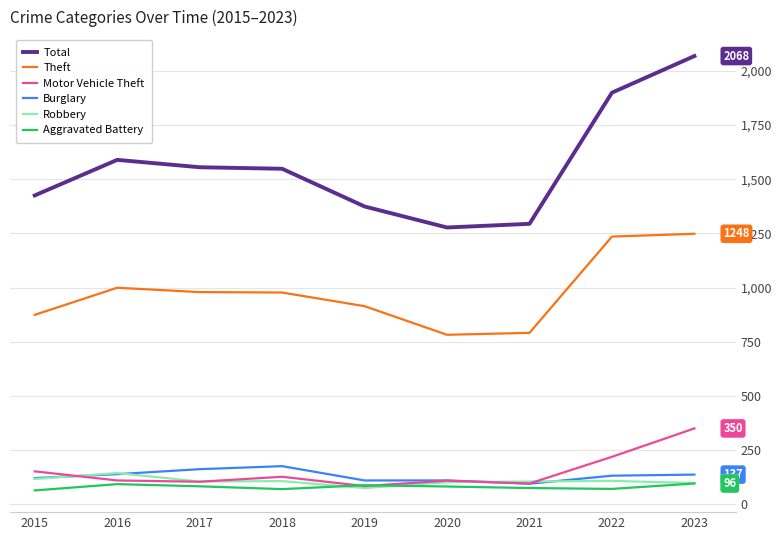

The Theft series shows 979 at 2017. True or false?

True